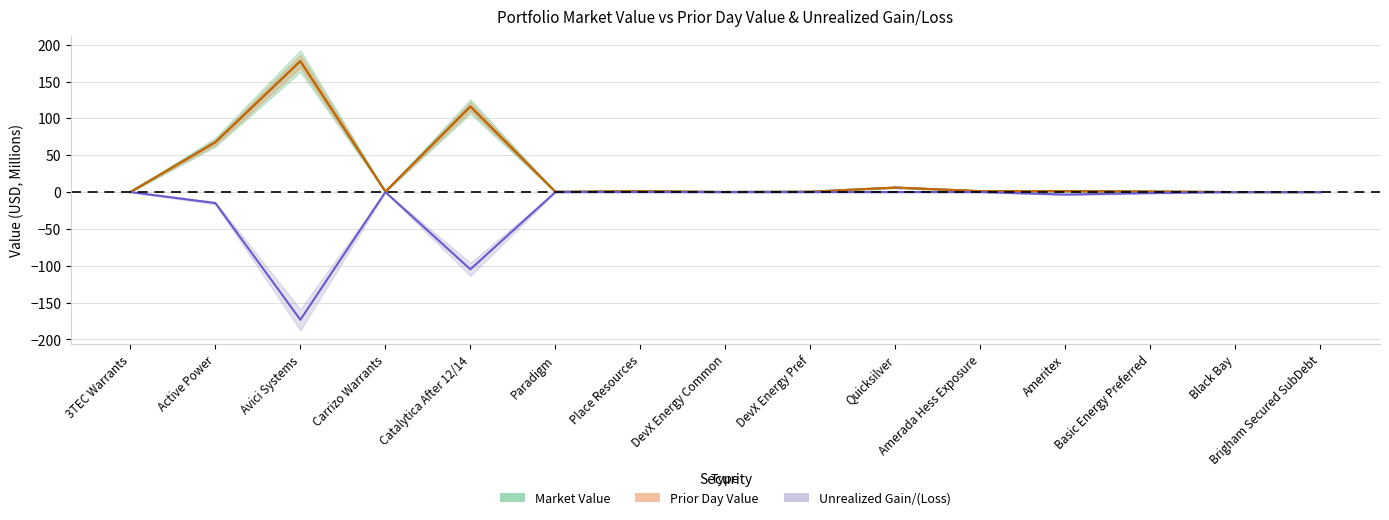

How many negative values does the Unrealized Gain/(Loss) series have?

5